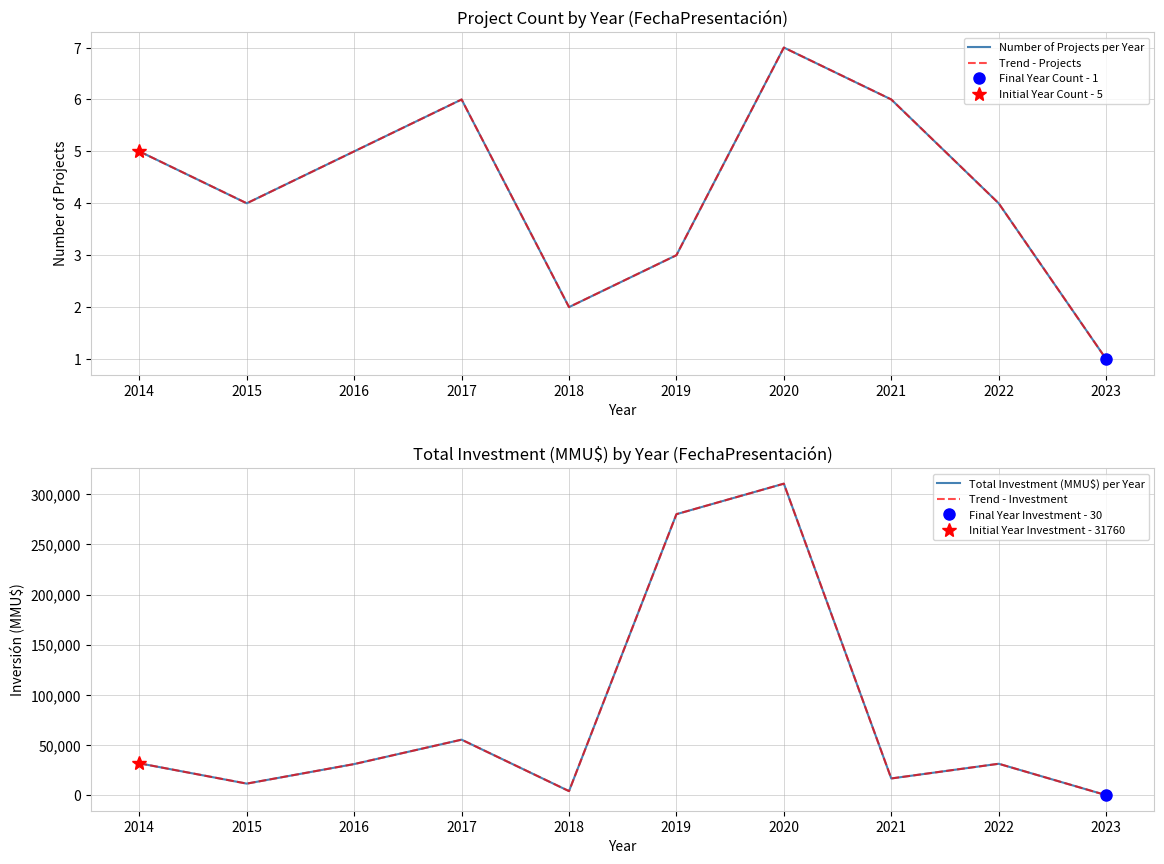

The value of Number of Projects per Year at 2014 is 2. True or false?

False